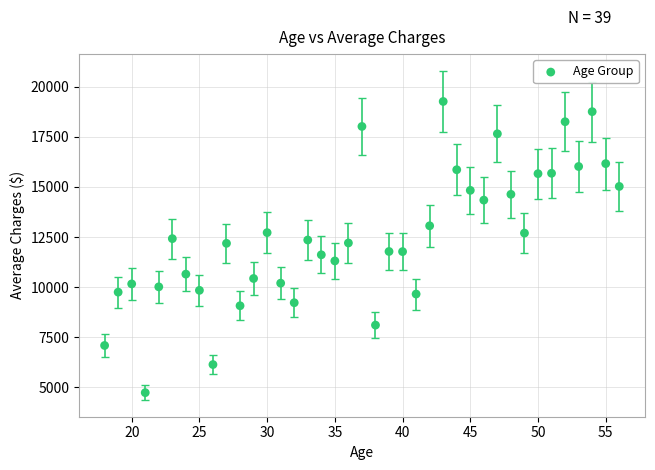

What is the range of Y values (max minus min)?

14536.8